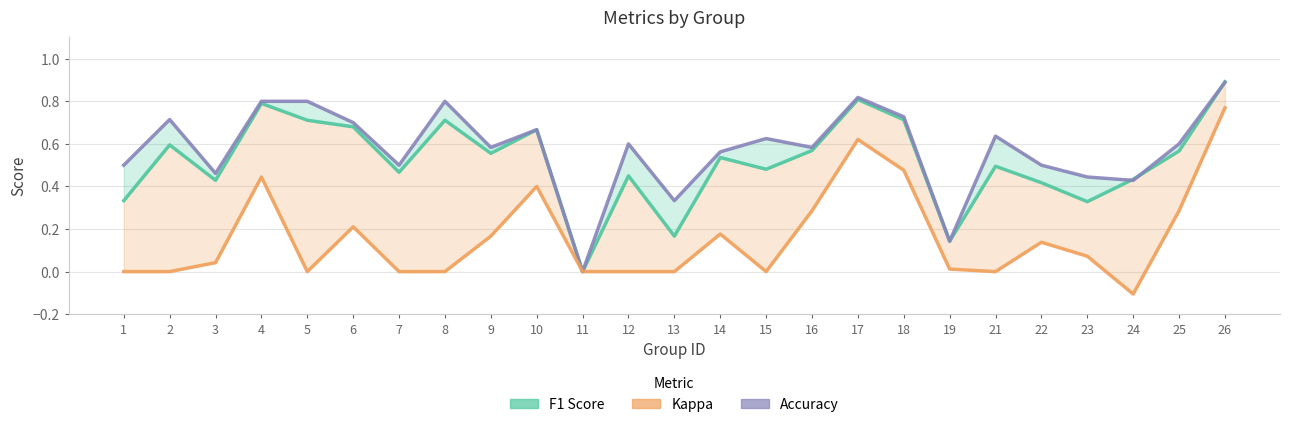

What is the difference between the highest and lowest values at 4?

0.4